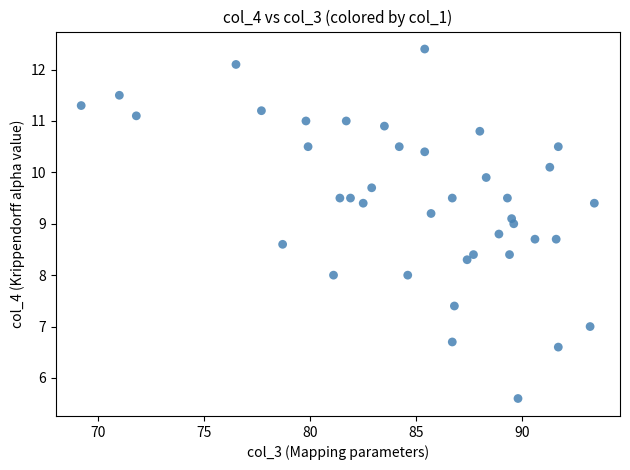

What is the range of X values (max minus min)?

24.2